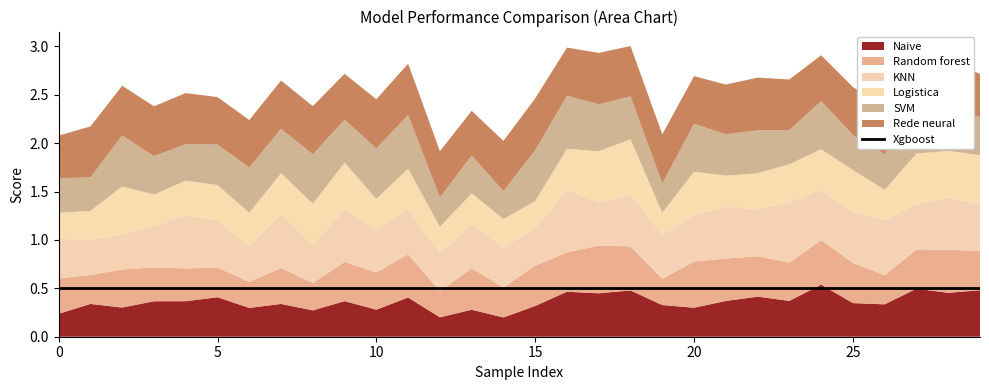

What is the approximate value of KNN at 10?

0.5